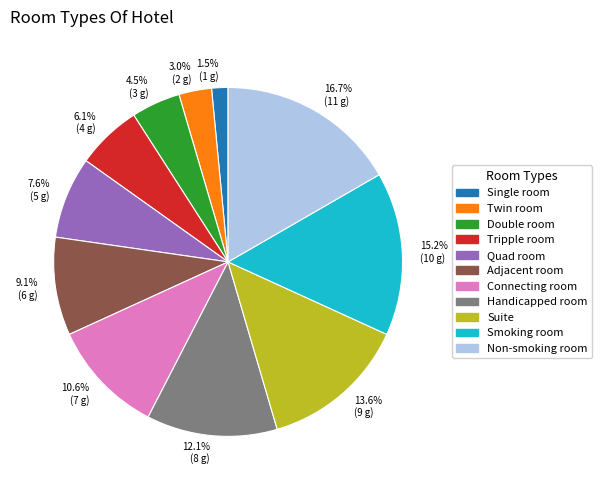

Which category has the smallest portion of the pie?

1.5% (1 g)